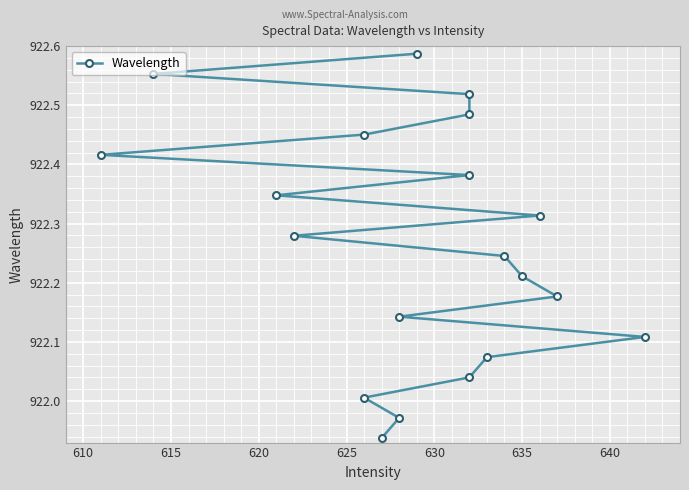

What is the difference between the second highest and minimum values?

0.6